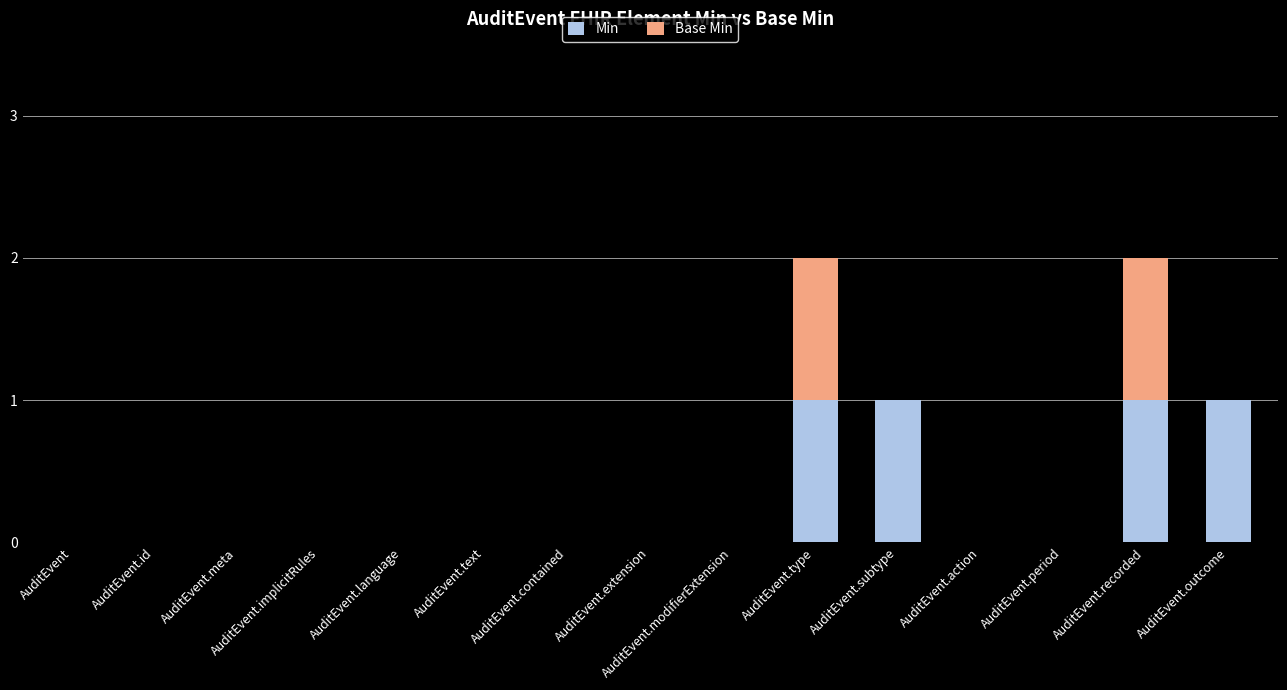

The value of Min at AuditEvent.recorded is 1. True or false?

True